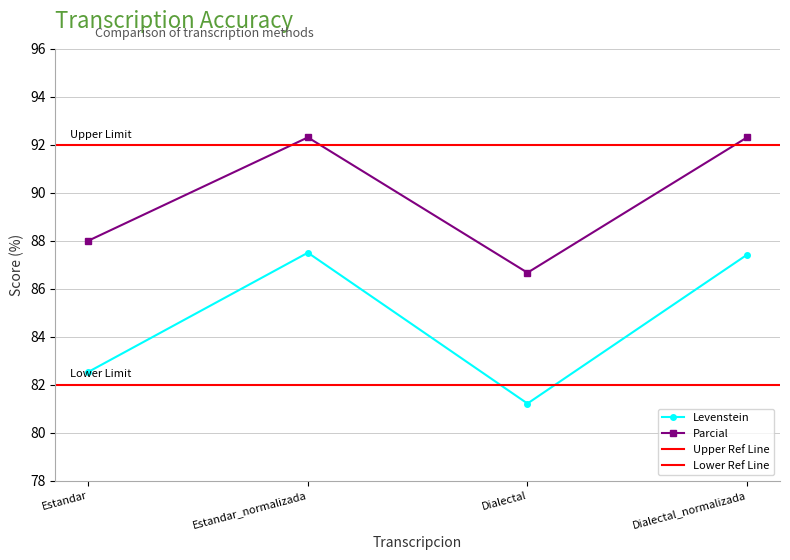

Rank the series at Dialectal_normalizada from lowest to highest value.

Levenstein, Parcial